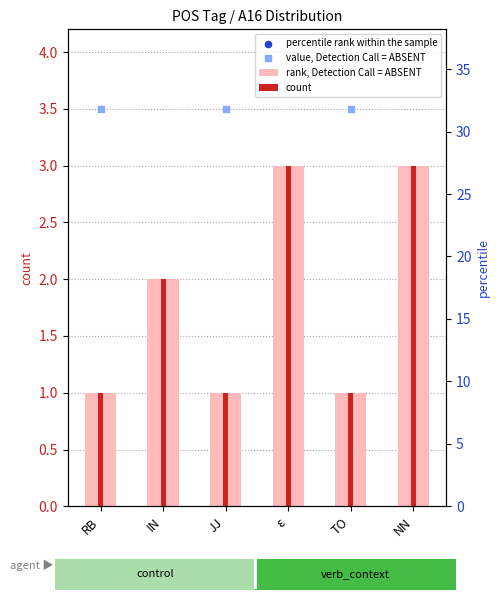

At how many categories does at least one series exceed 12?

3